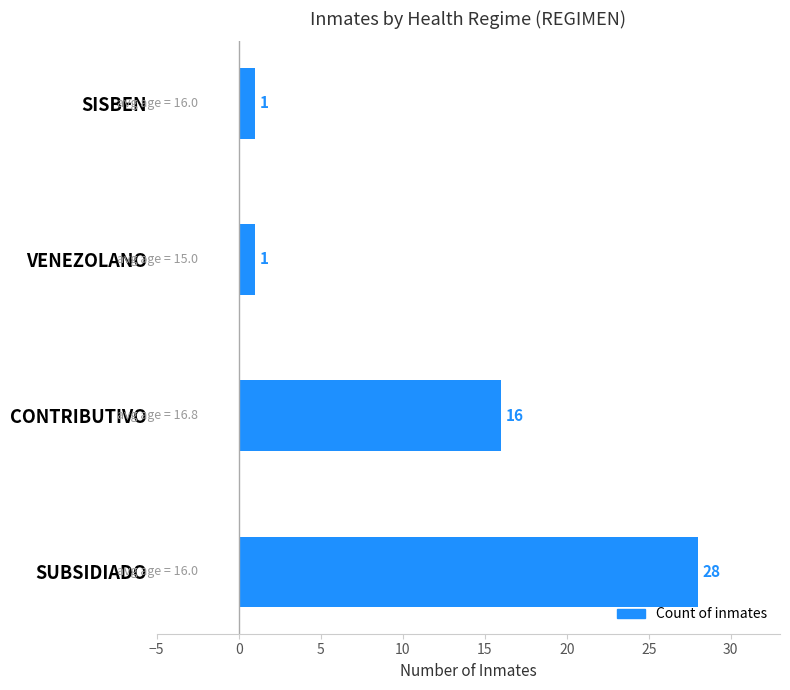

What is the smallest value displayed?

1